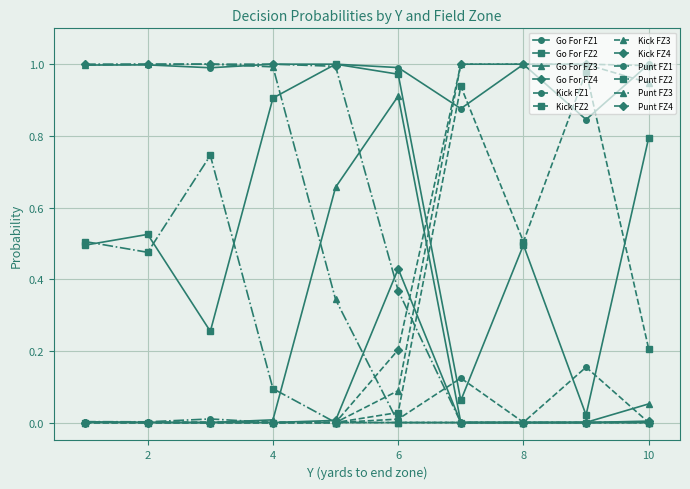

True or false: Go For FZ1 and Punt FZ1 cross at least once.

False